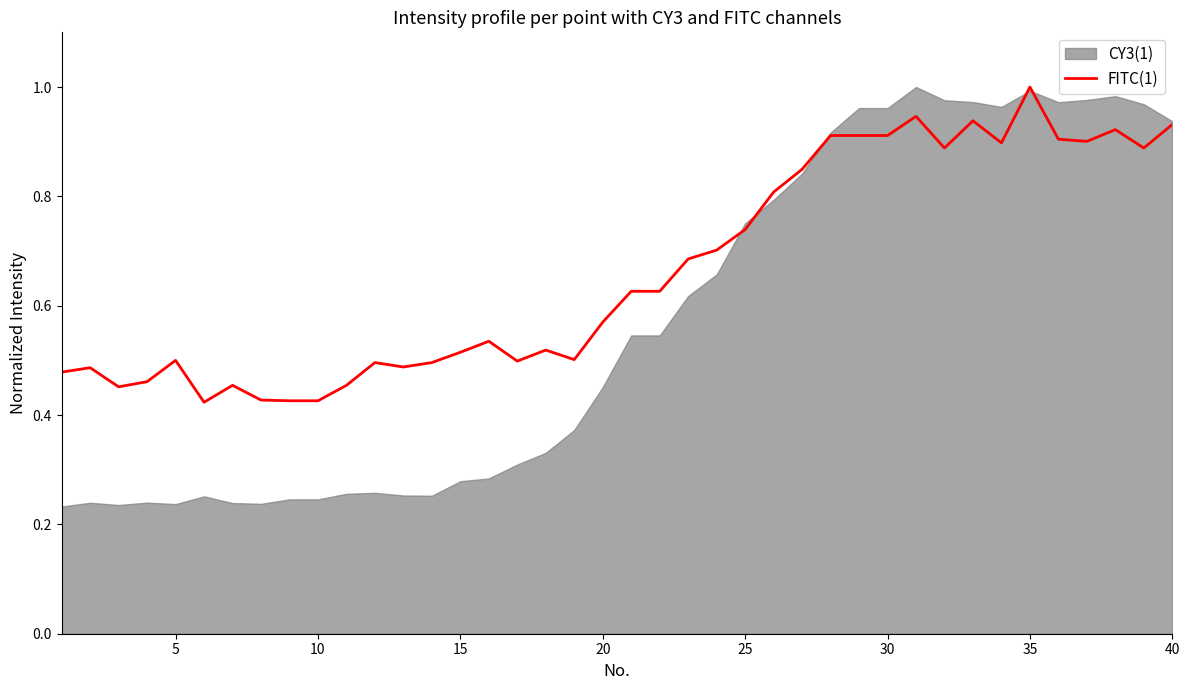

What is the sum of all values?

26.6